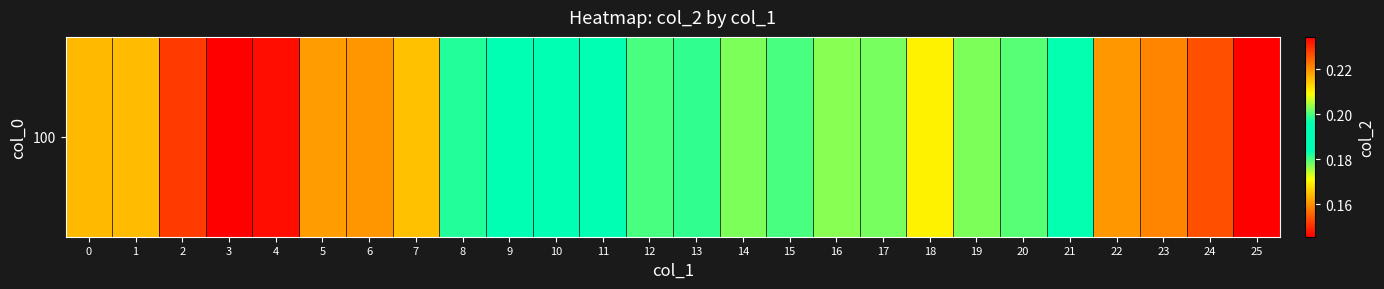

True or false: the data shows 0.2 at 11.

True